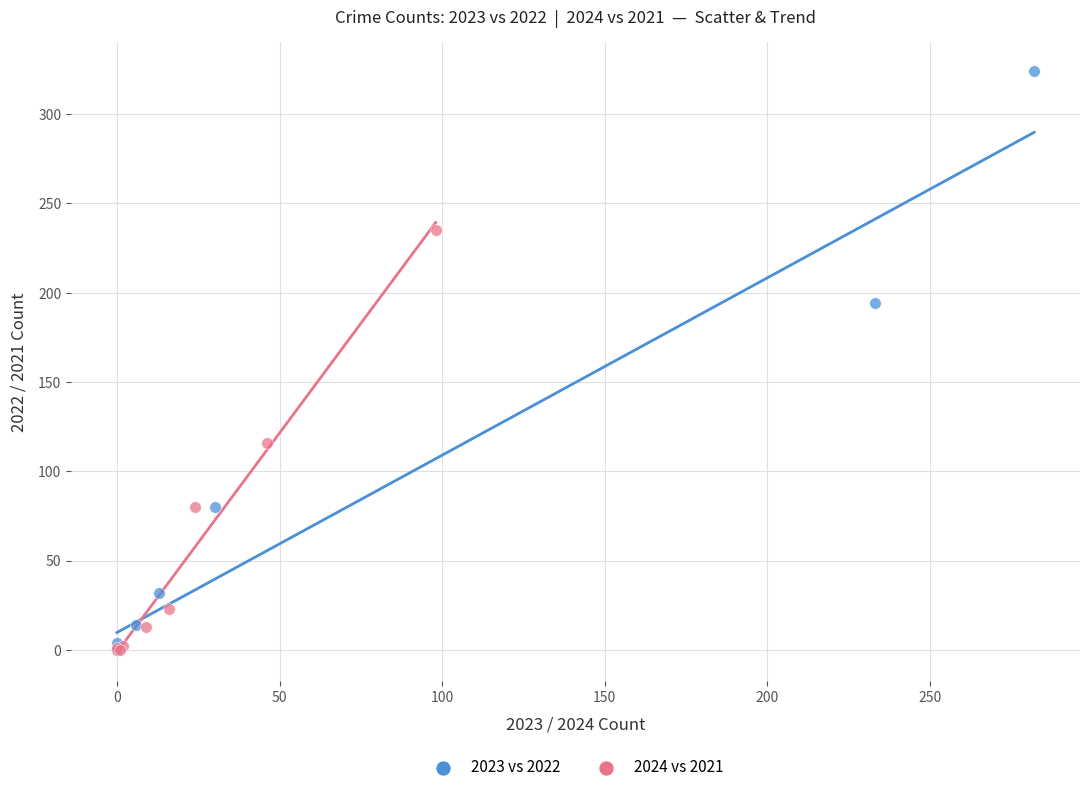

Which series reaches the maximum Y coordinate?

2023 vs 2022